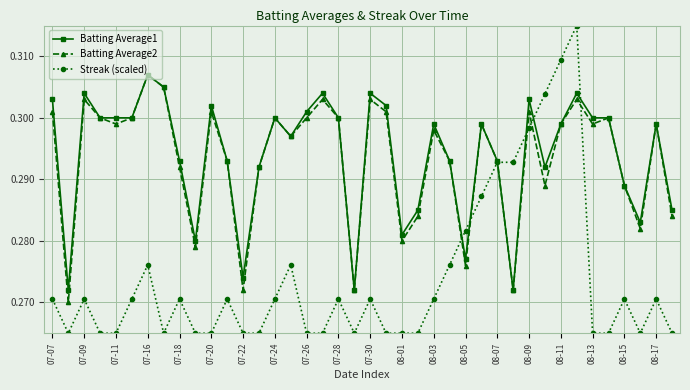

True or false: Batting Average2 has more than 1 interior local peaks.

True